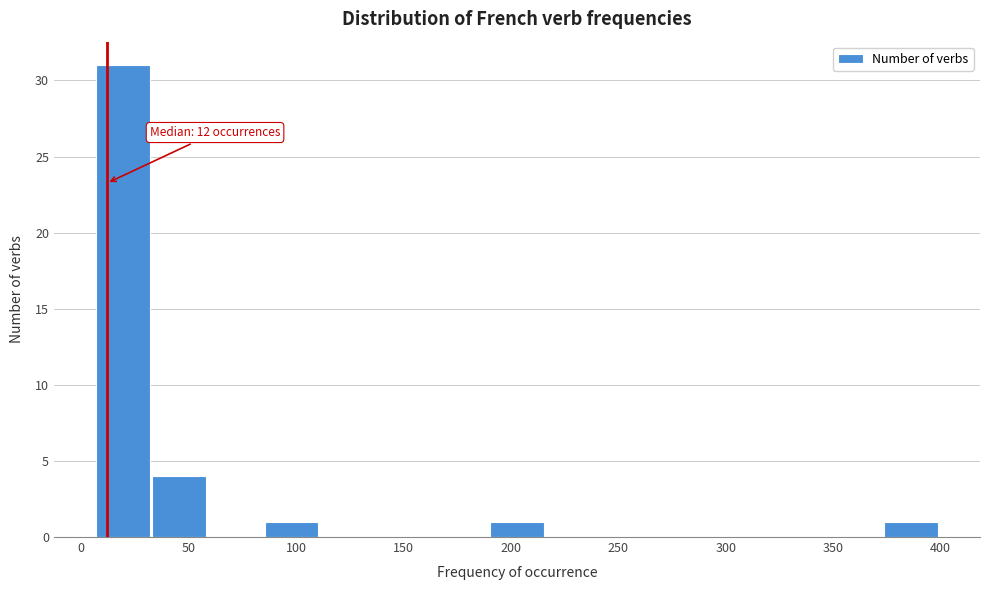

Over which range of the x-axis is the bar tallest?

5 to 35